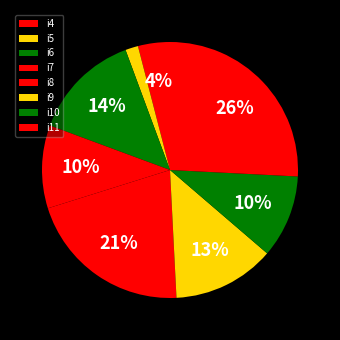

How many segments does this pie chart have?

8